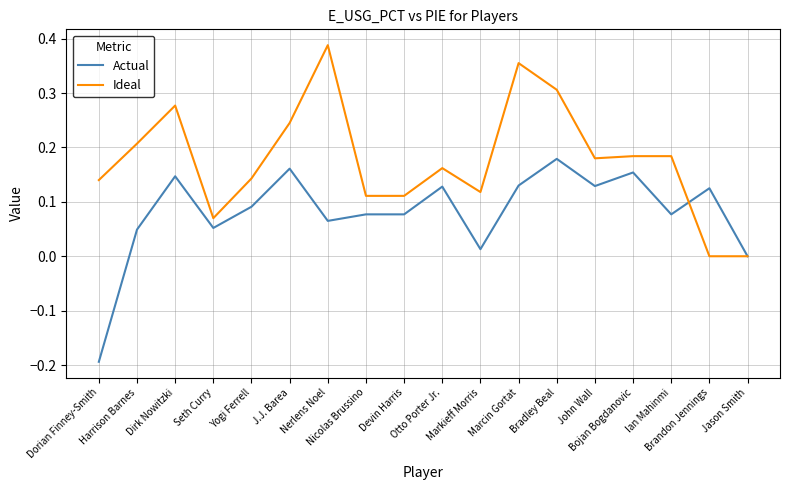

Between which two adjacent categories do Actual and Ideal first intersect?

Ian Mahinmi and Brandon Jennings